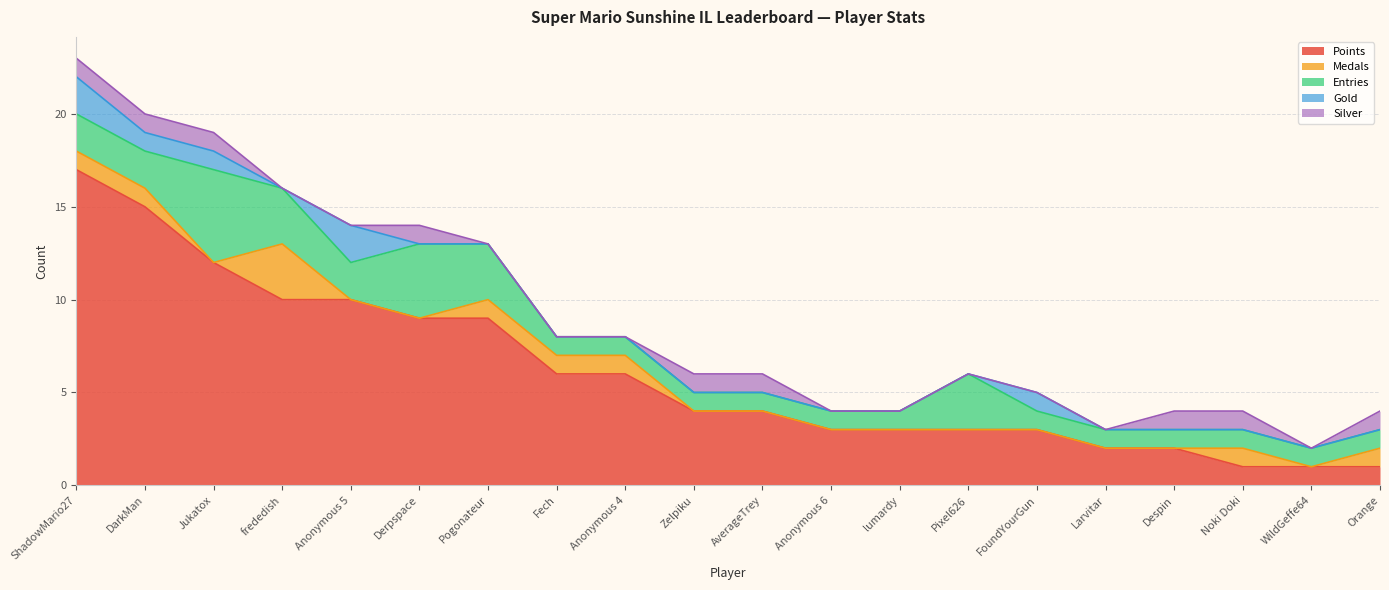

Which series has the largest total across all categories?

Points